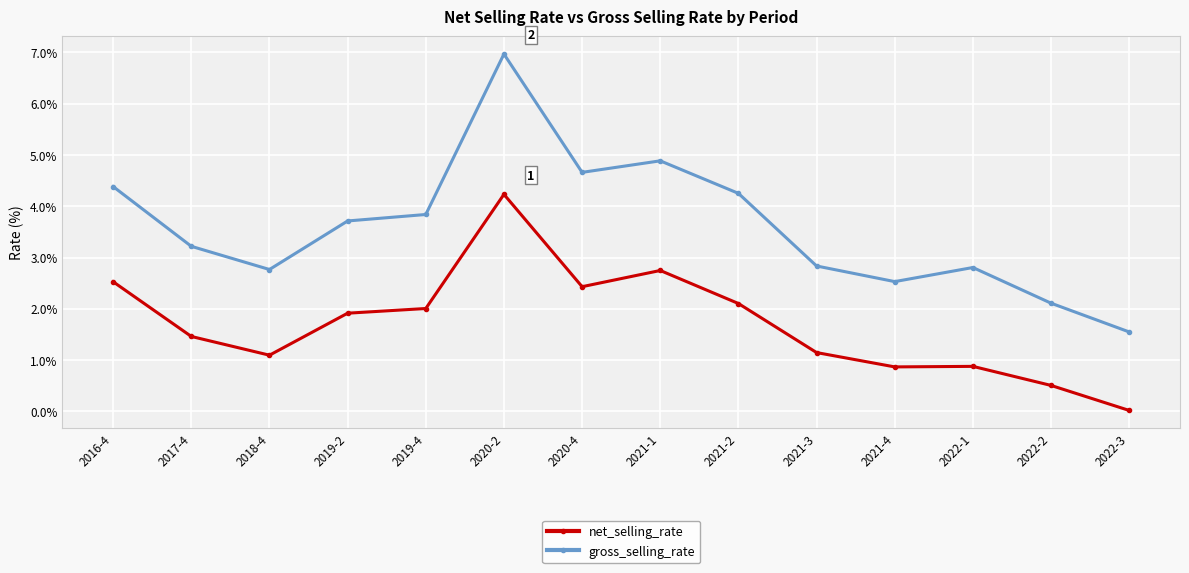

How many categories are shown in the chart?

14